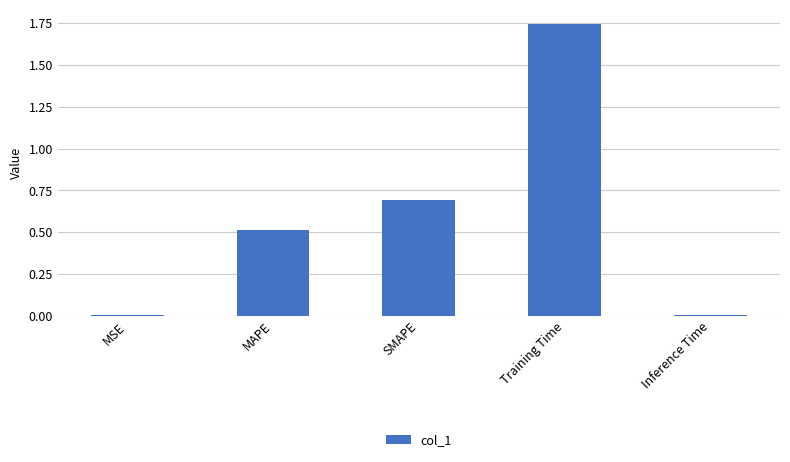

Which category has the highest value across all series?

Training Time